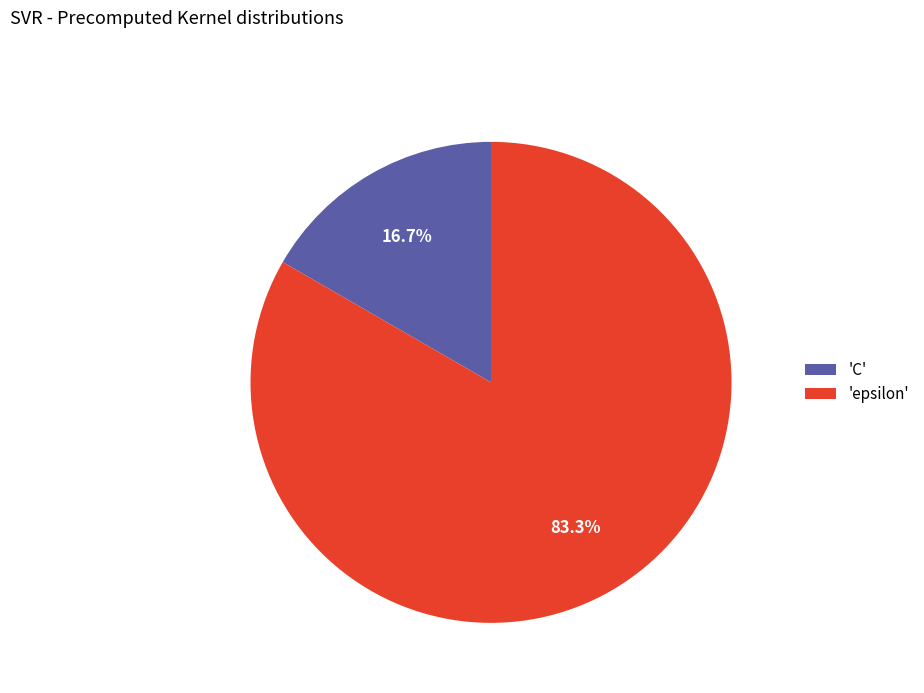

What percentage do 'epsilon' and 'C' together represent?

100.0%